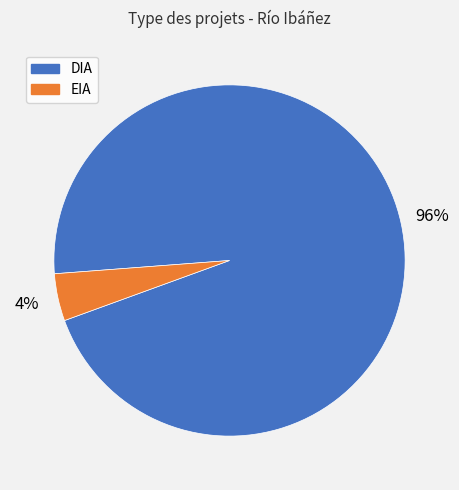

Do DIA and EIA together represent more than half of the pie?

Yes